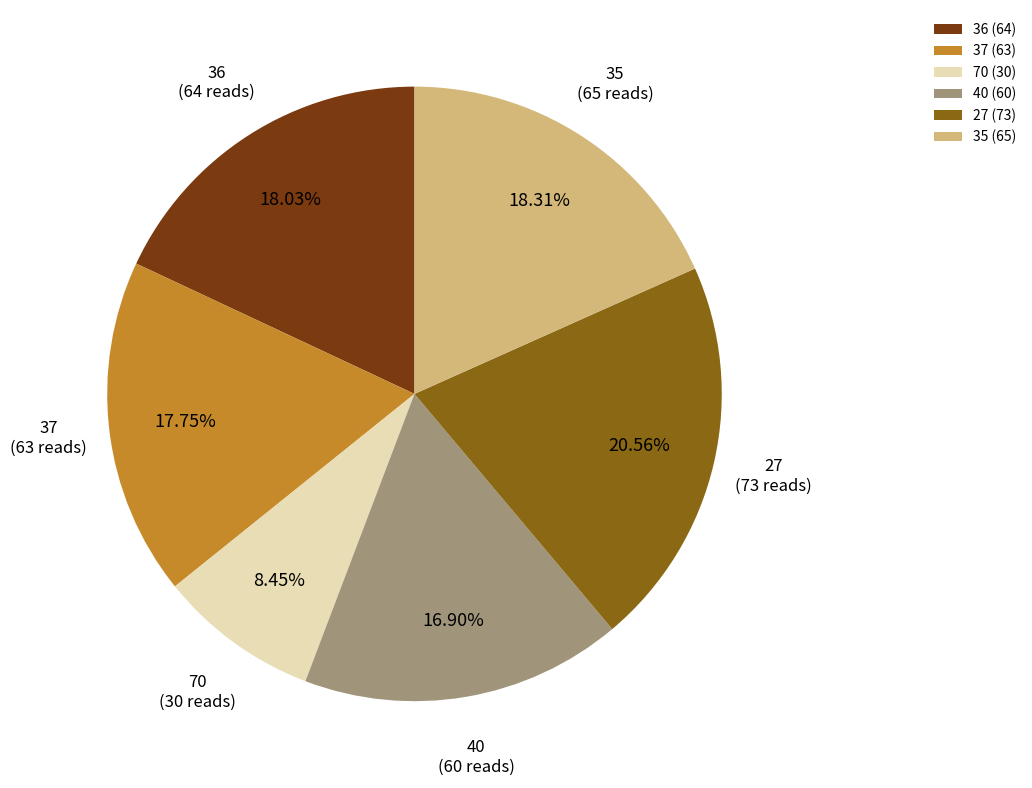

What percentage is the 35 slice, to the nearest percent?

18%